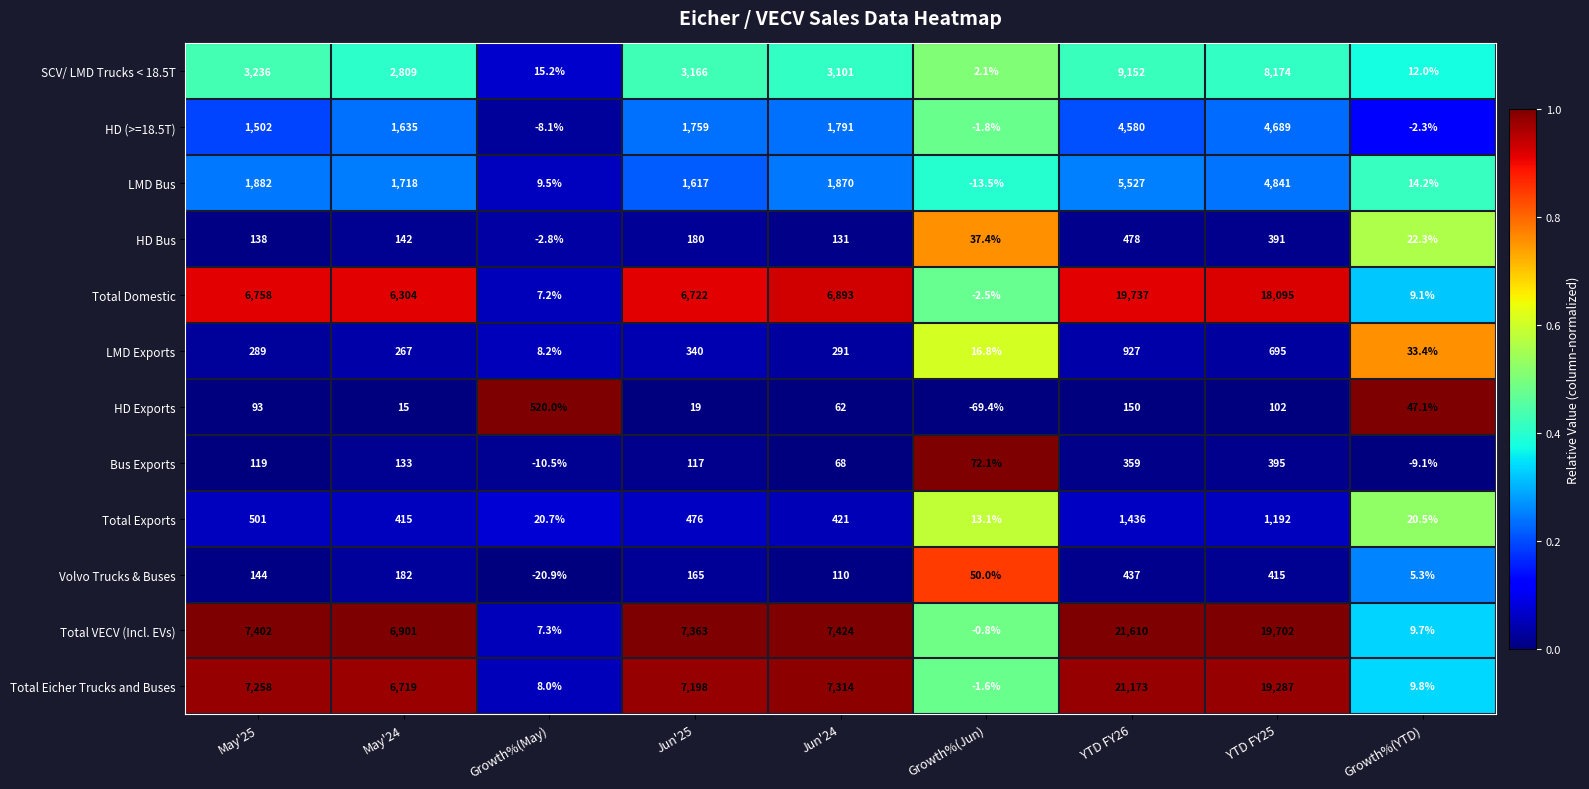

List the series in order of their peak value, lowest first.

Bus Exports, Volvo Trucks & Buses, HD Bus, HD Exports, LMD Exports, Total Exports, HD (>=18.5T), LMD Bus, SCV/ LMD Trucks < 18.5T, Total Domestic, Total Eicher Trucks and Buses, Total VECV (Incl. EVs)